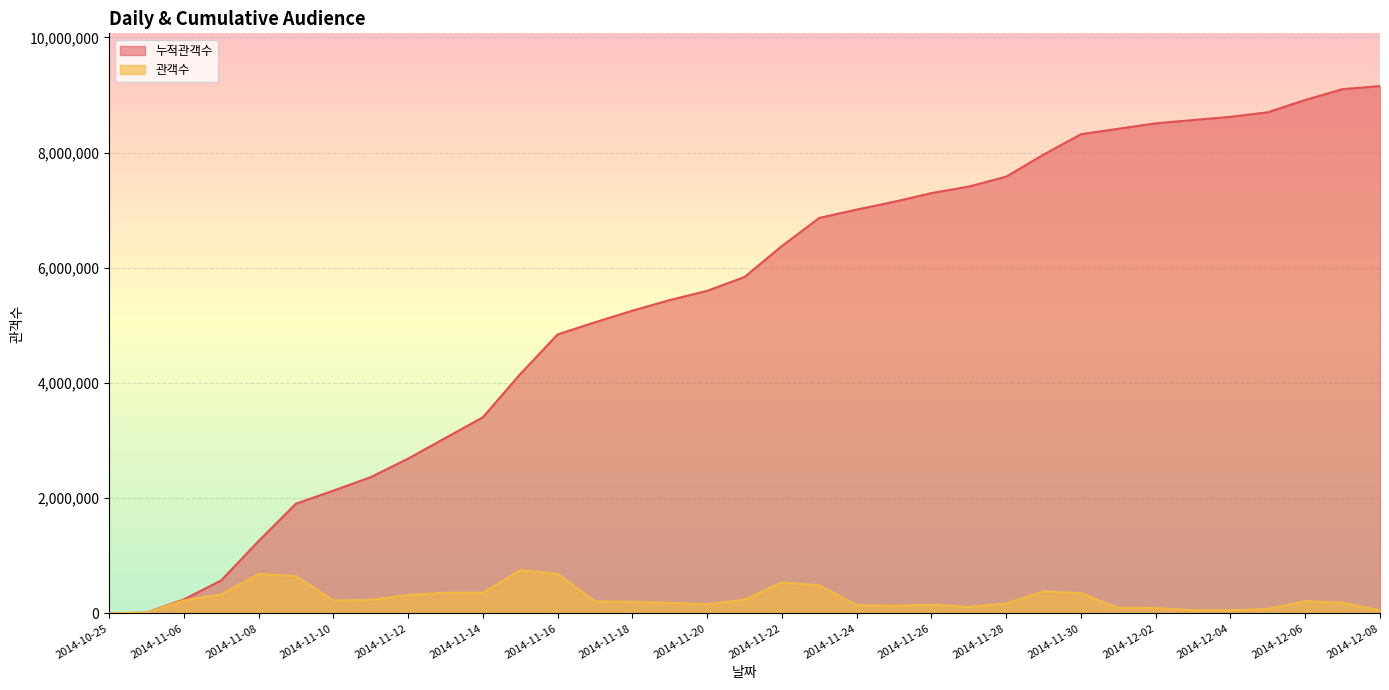

True or false: 관객수 and 누적관객수 intersect in this chart.

False